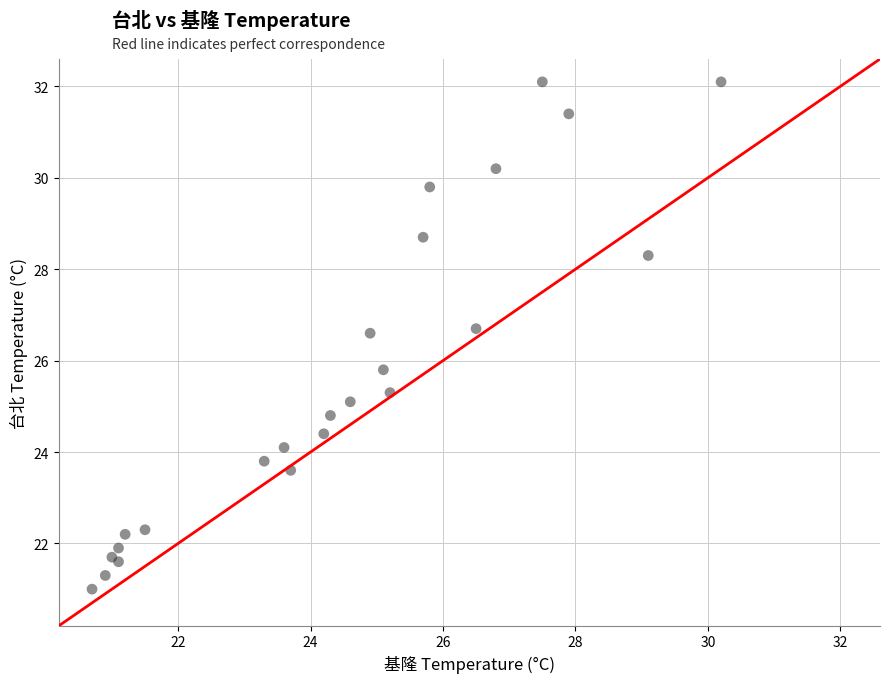

What Y value in the scatter plot is closest to 26?

25.8